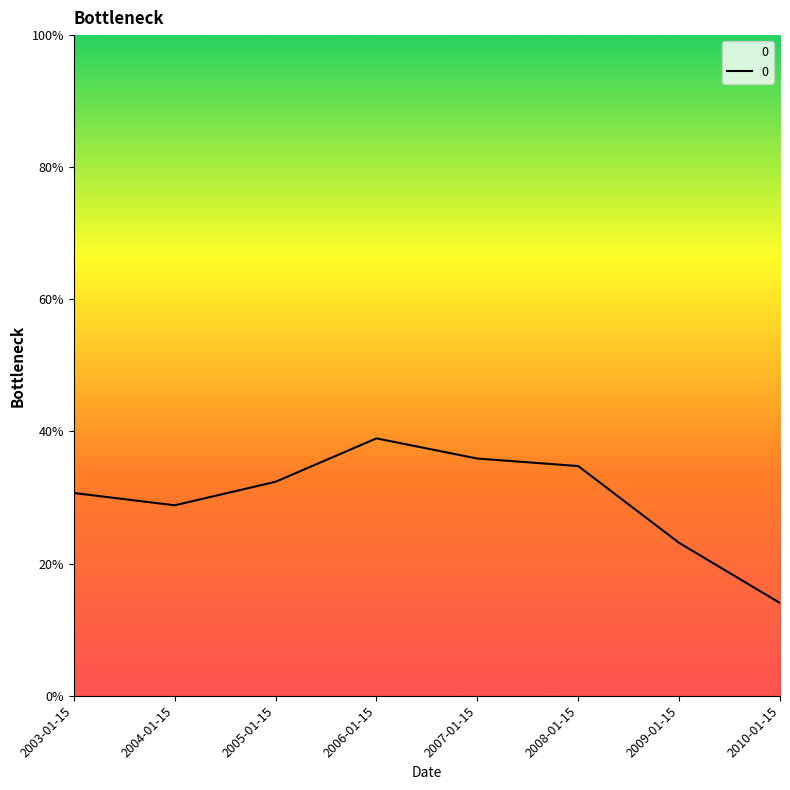

Is it true that the value at 2003-01-15 is 0.1?

False